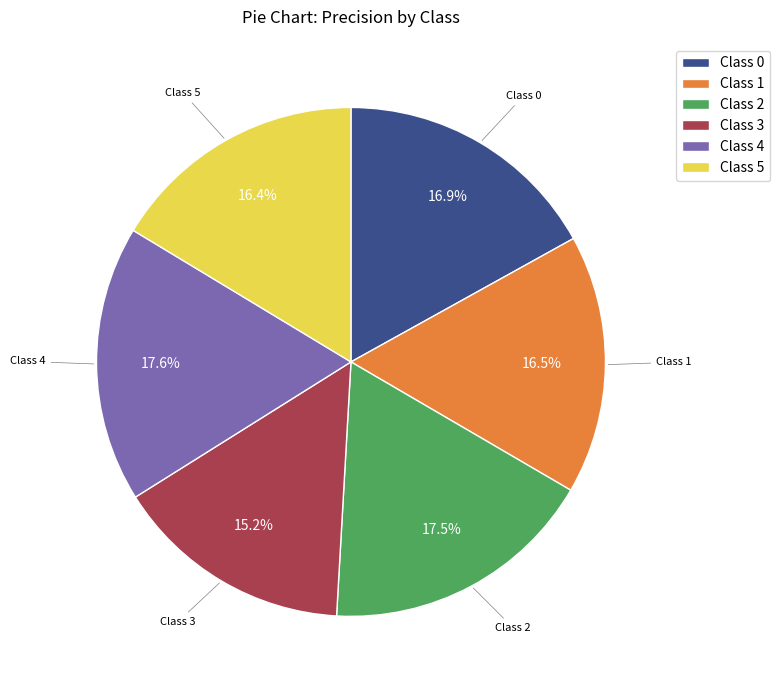

What is the smallest slice in the pie chart?

Class 3